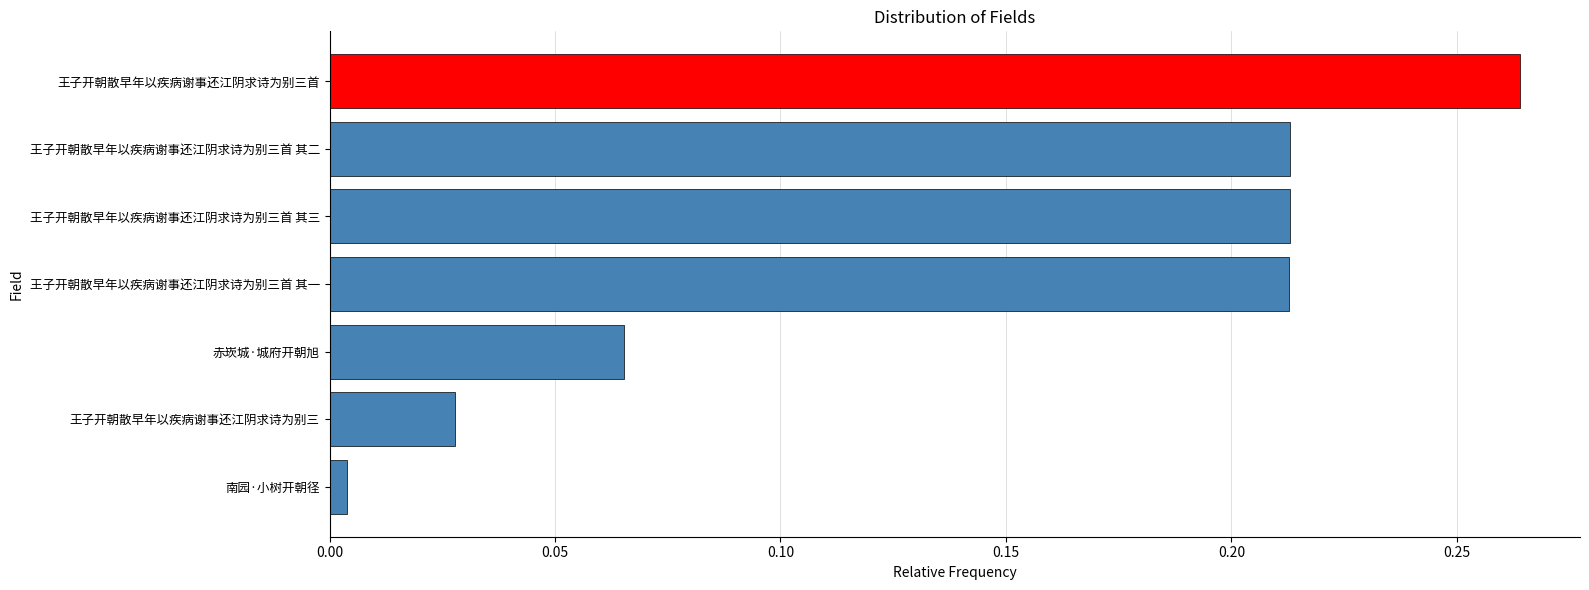

How many bars are there in total?

7